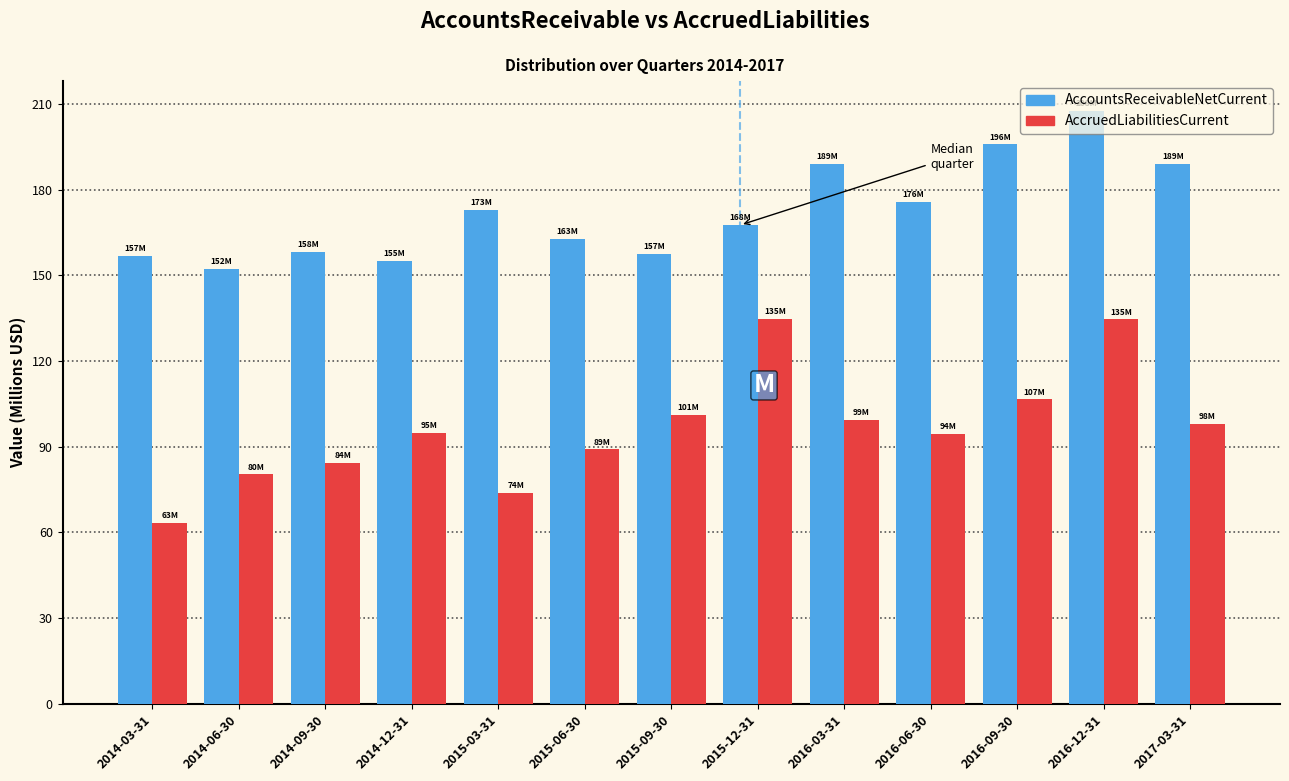

Which label corresponds to the smallest value in the chart?

2014-03-31